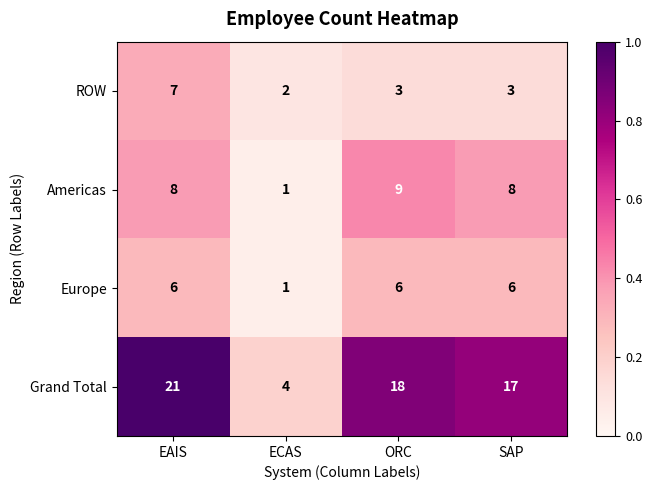

What is the approximate value of ROW at EAIS?

7